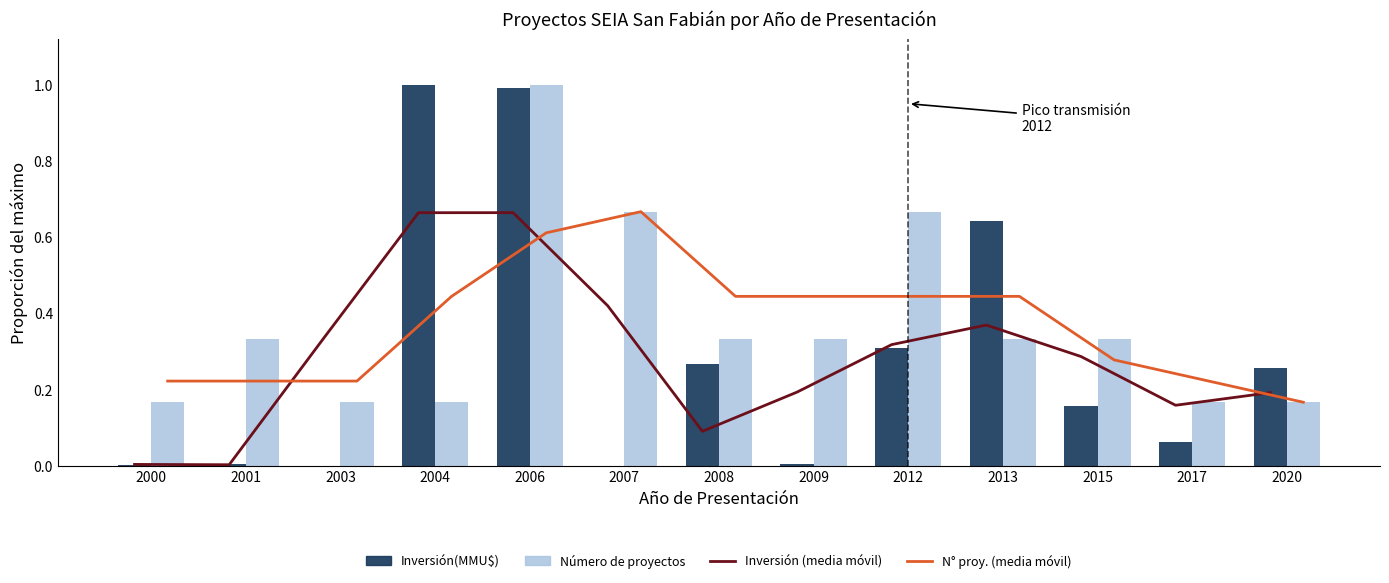

Count the Número de proyectos values in the range 0 to 1.

13